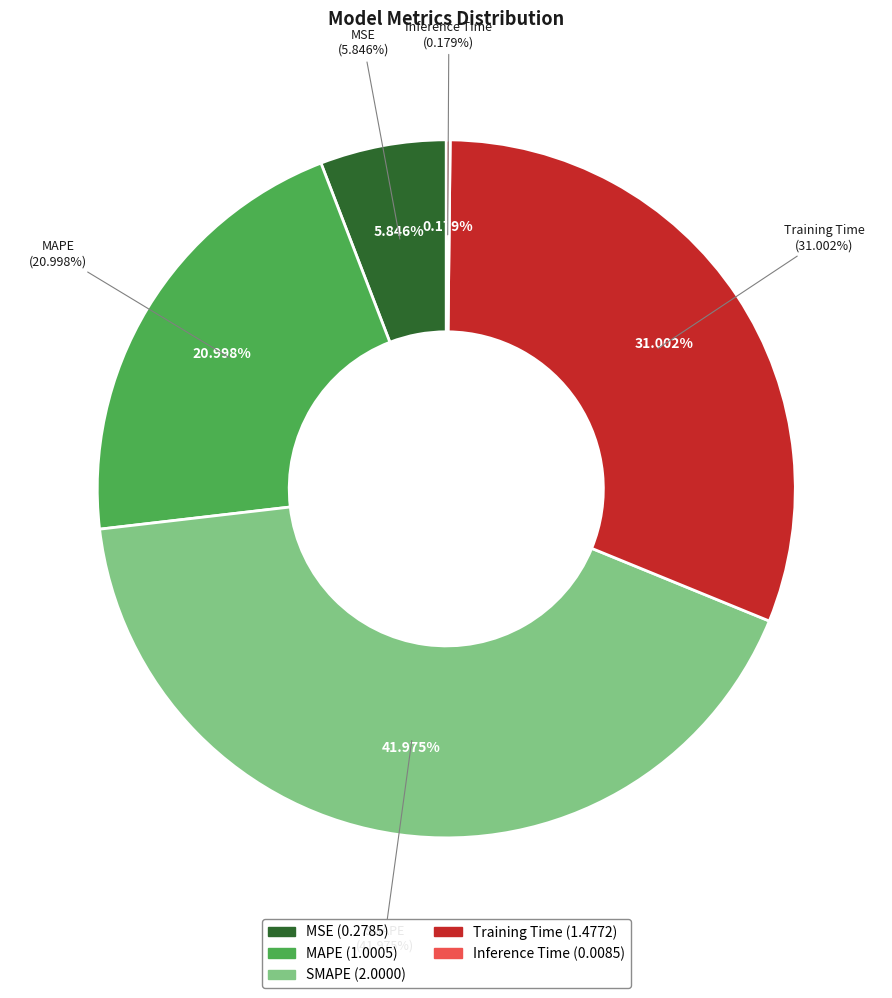

Count the number of slices in the pie.

5